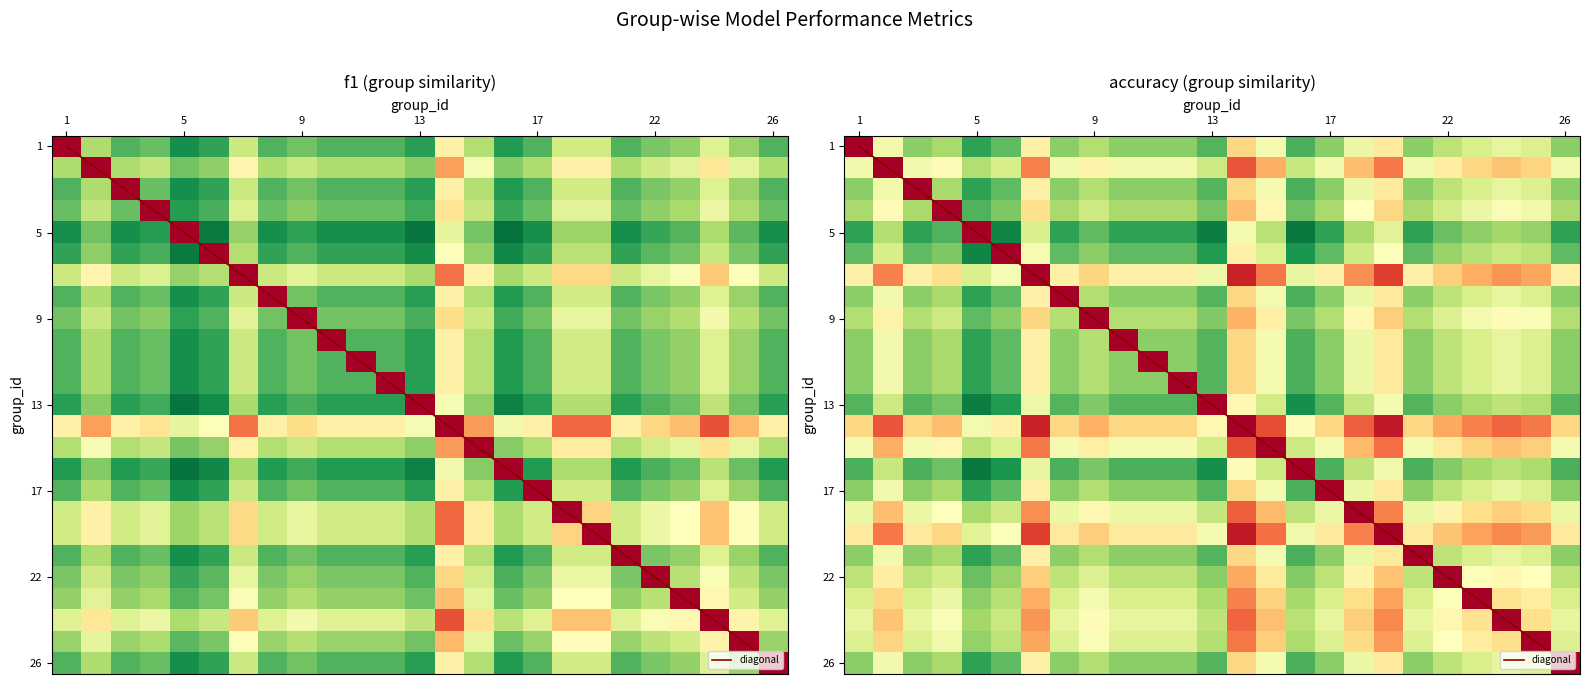

What is the difference between the accuracy values at 2 and 23?

0.1